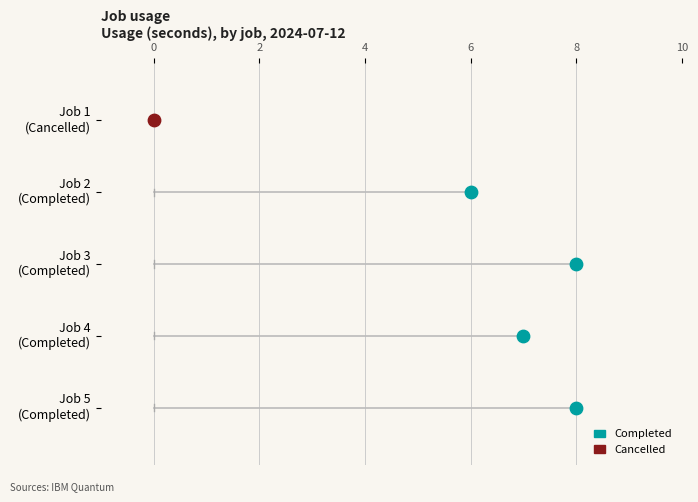

Approximately how many times larger is the value at ct8fg0rwmw20008whk90 compared to ct8f80gykbsg008yzar0?

0.8